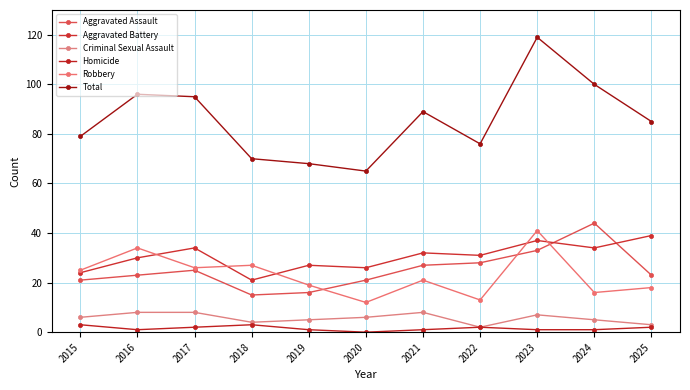

At which category is the sum across all series the highest?

2023